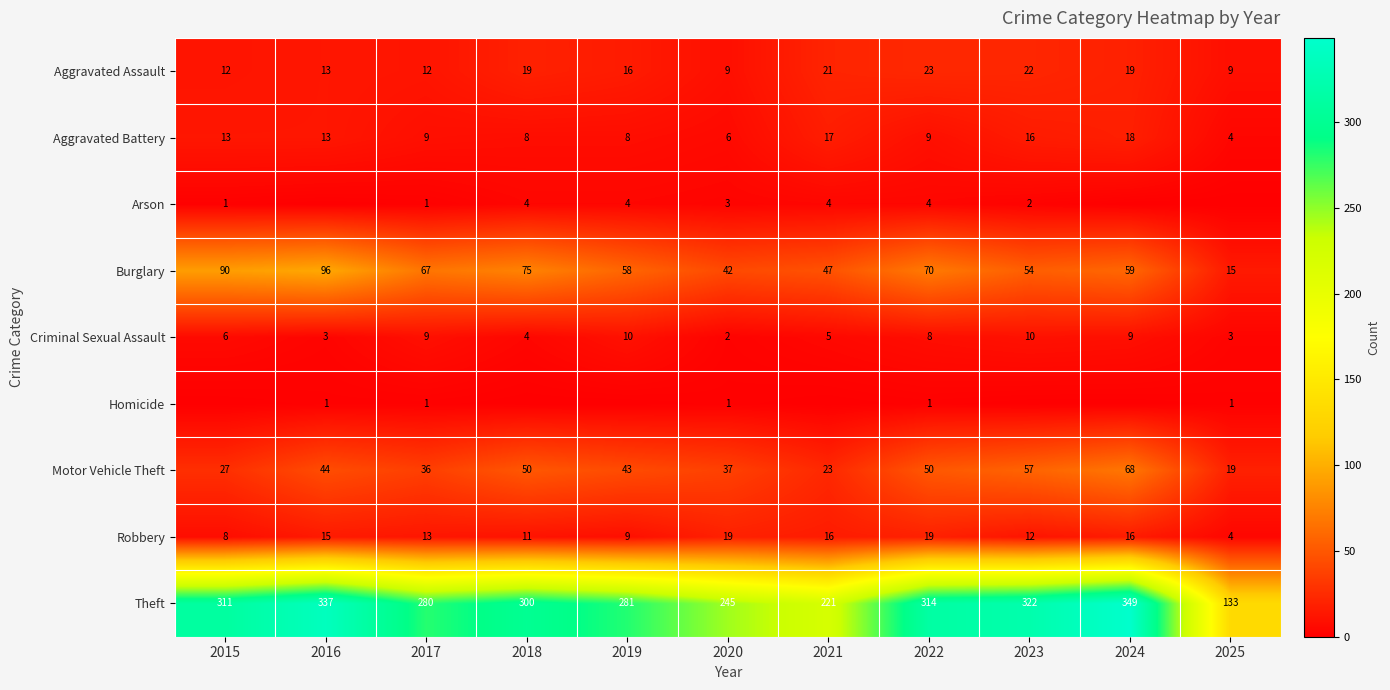

The Aggravated Battery series shows 8 at 2018. True or false?

True